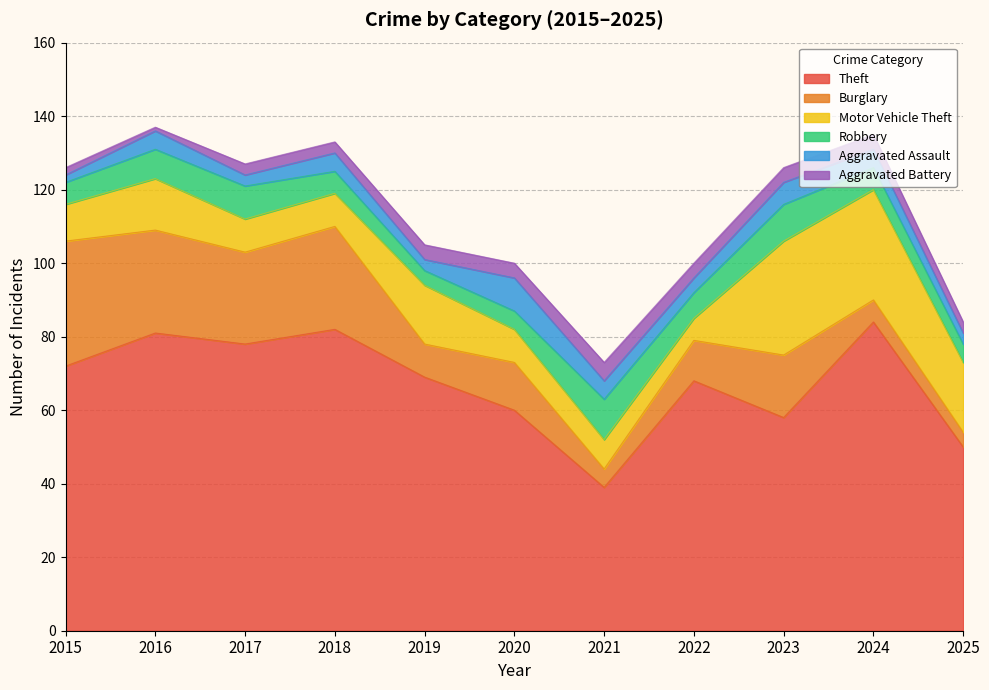

True or false: Burglary has more than 0 points higher than both neighbors.

True